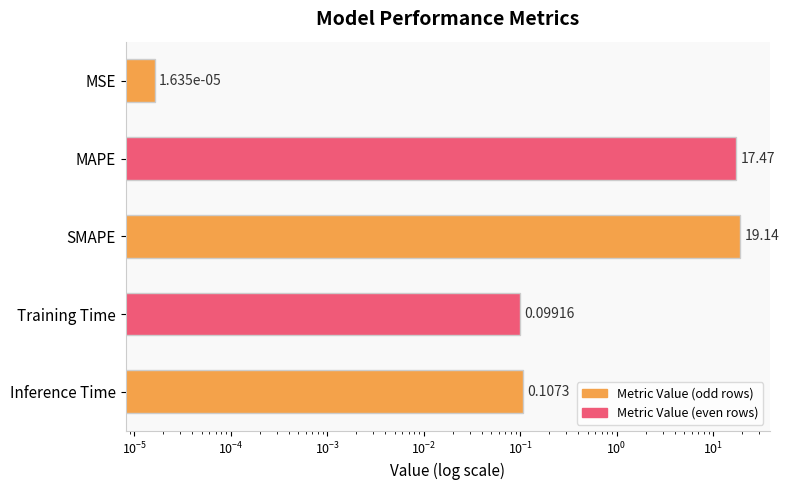

What is the maximum value shown in the chart?

19.1